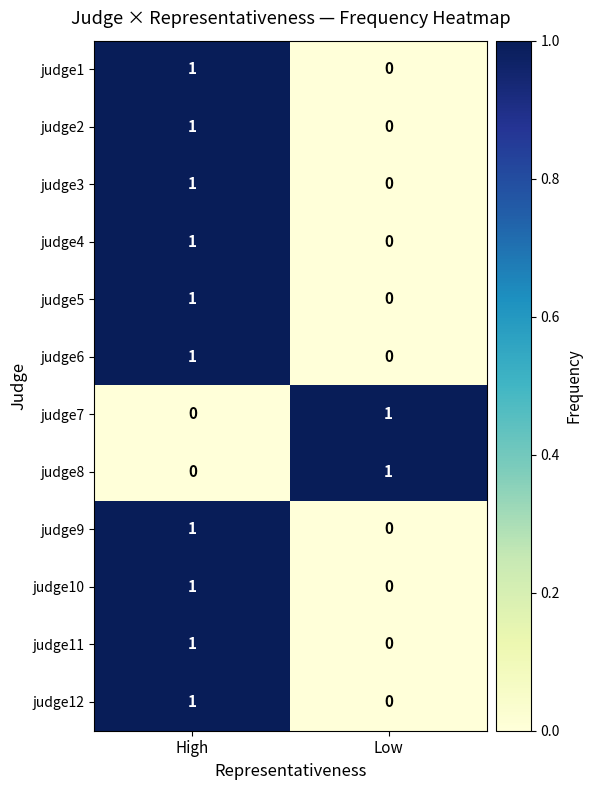

At which category is the sum across all series the highest?

High